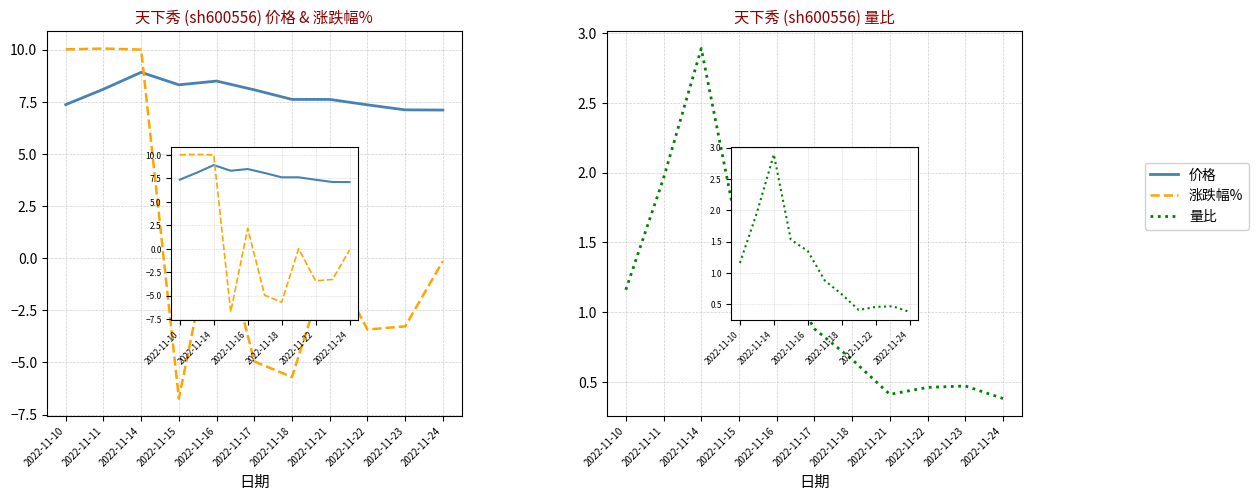

How many series are shown in this chart?

3